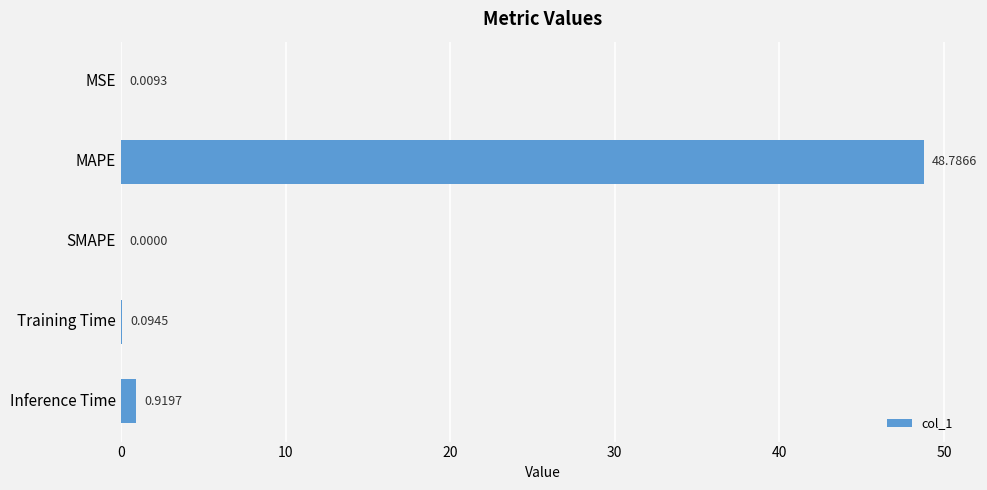

What is the sum of all values?

49.8